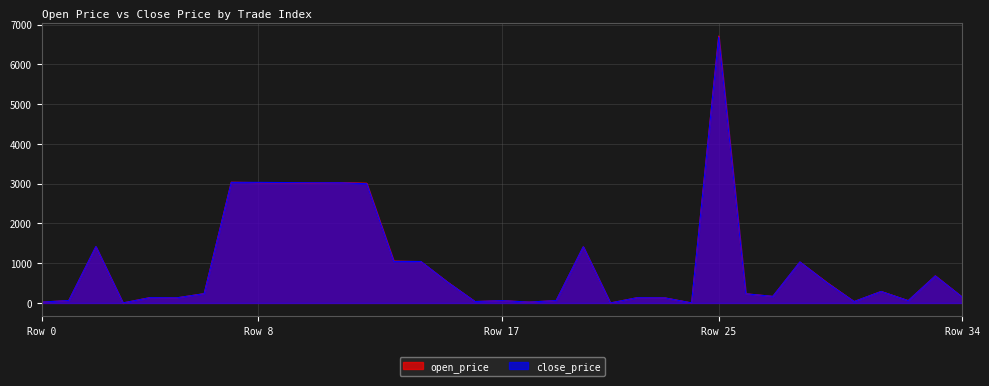

At 26, list the series in order from largest to smallest.

open_price, close_price